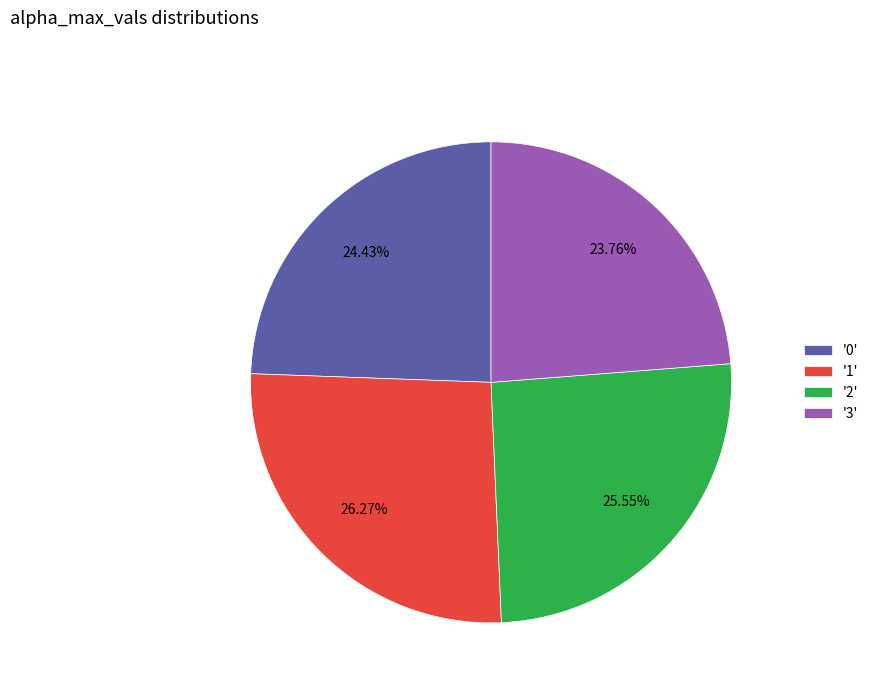

Rank the categories by value from highest to lowest.

'1', '2', '0', '3'